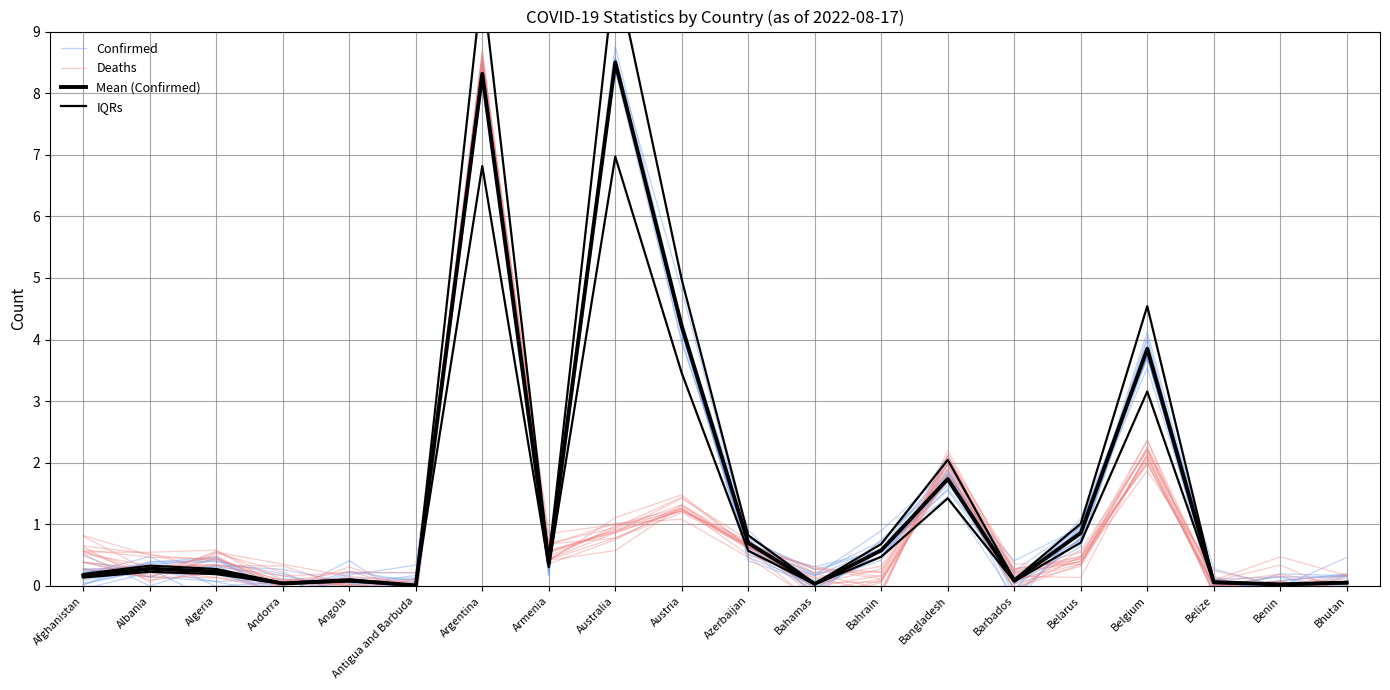

Reading right to left, what are all the values shown in this chart?

Confirmed: -0.2	-0.1	0.1	3.7	0.8	-0.2	1.4	0.6	-0.0	0.6	4.3	8.4	0.5	8.5	-0.0	0.1	0.3	0.3	0.3	0.2
Deaths: -0.0	0.1	-0.0	2.2	0.5	0.2	2.0	0.2	0.2	0.6	1.3	0.9	0.5	8.7	0.0	0.1	0.1	0.6	0.2	0.4
Mean (Confirmed): 0.1	0.0	0.1	3.8	0.9	0.1	1.7	0.6	0.0	0.7	4.2	8.5	0.4	8.3	0.0	0.1	0.0	0.2	0.3	0.2
IQRs: 0.1	0.0	0.1	4.5	1.0	0.1	2.0	0.7	0.0	0.8	5.0	10.0	0.4	9.8	0.0	0.1	0.0	0.3	0.3	0.2